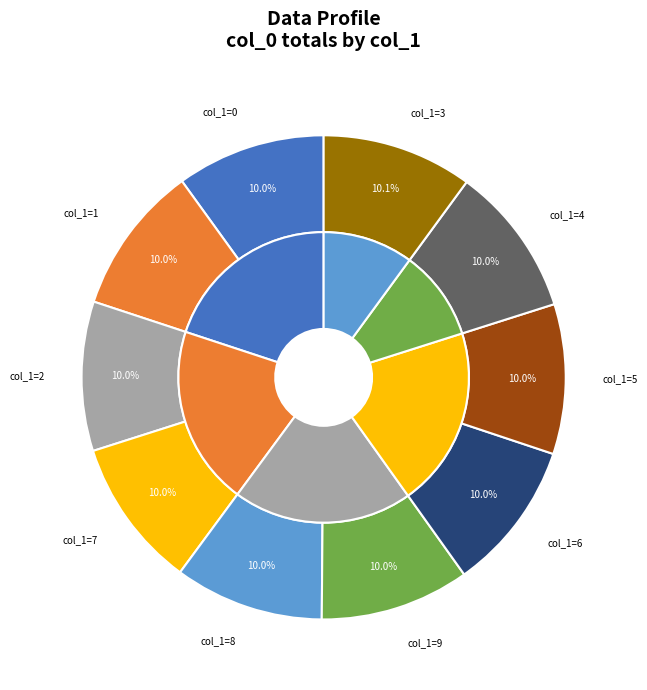

Approximately how many times larger is the value at 5 compared to 1?

1.0